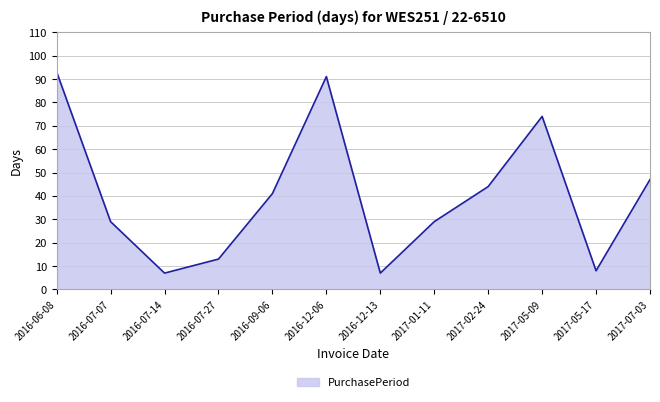

Read the value at 2017-01-11, to the nearest 10.

30